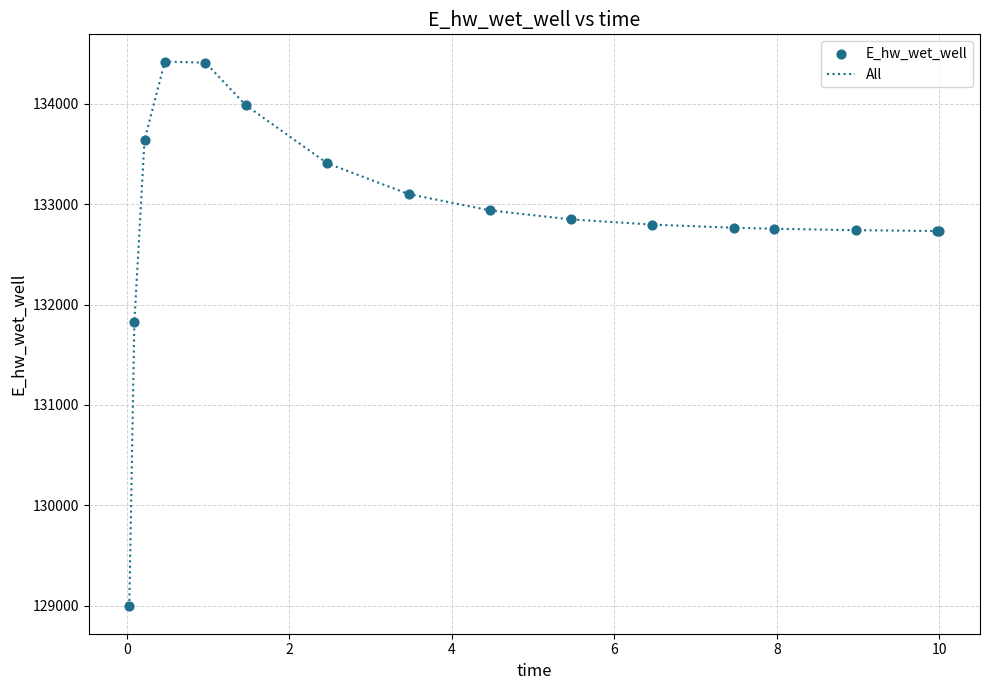

What is the minimum value shown in the chart?

128992.7